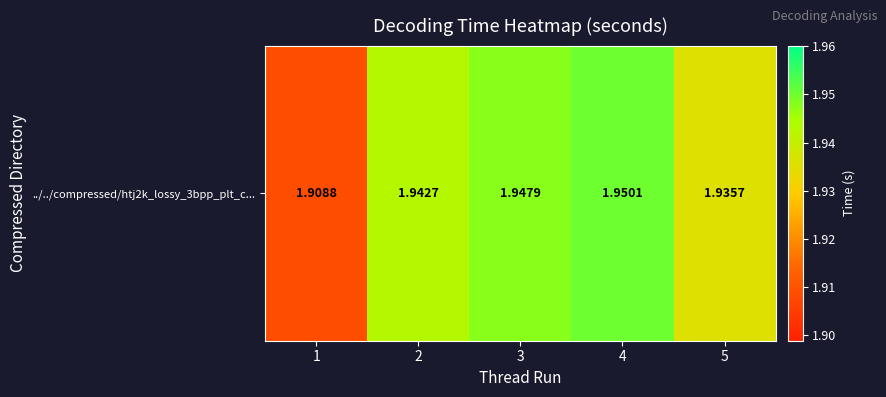

At which label is the value closest to 1?

1